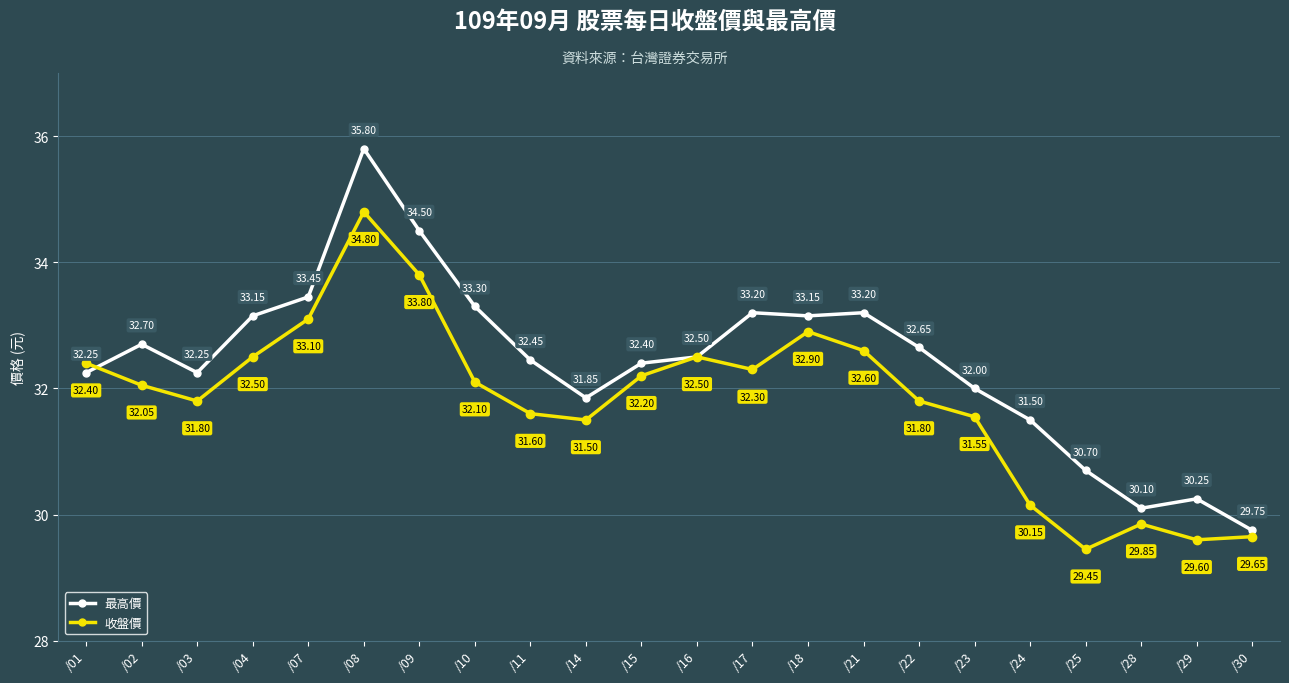

What are all the series names shown in the legend?

最高價, 收盤價